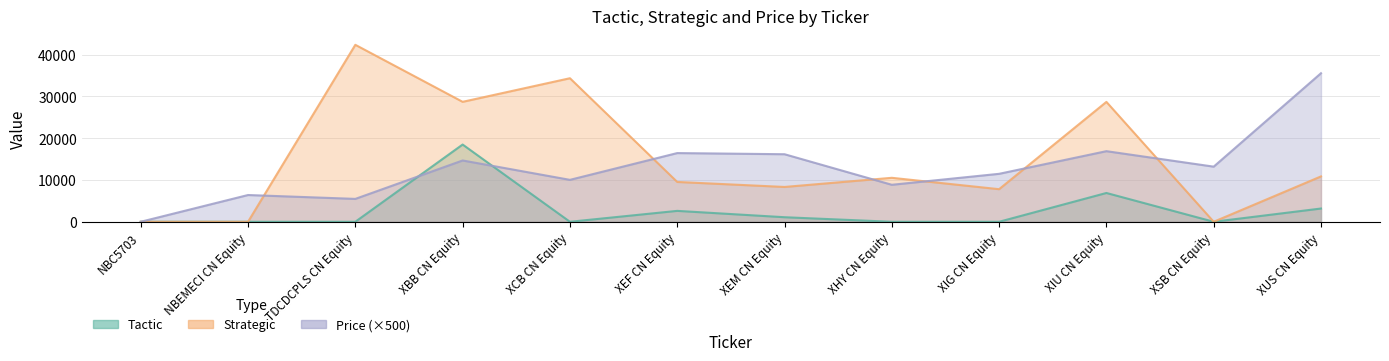

Which category has the highest value in the Strategic series?

TDCDCPLS CN Equity